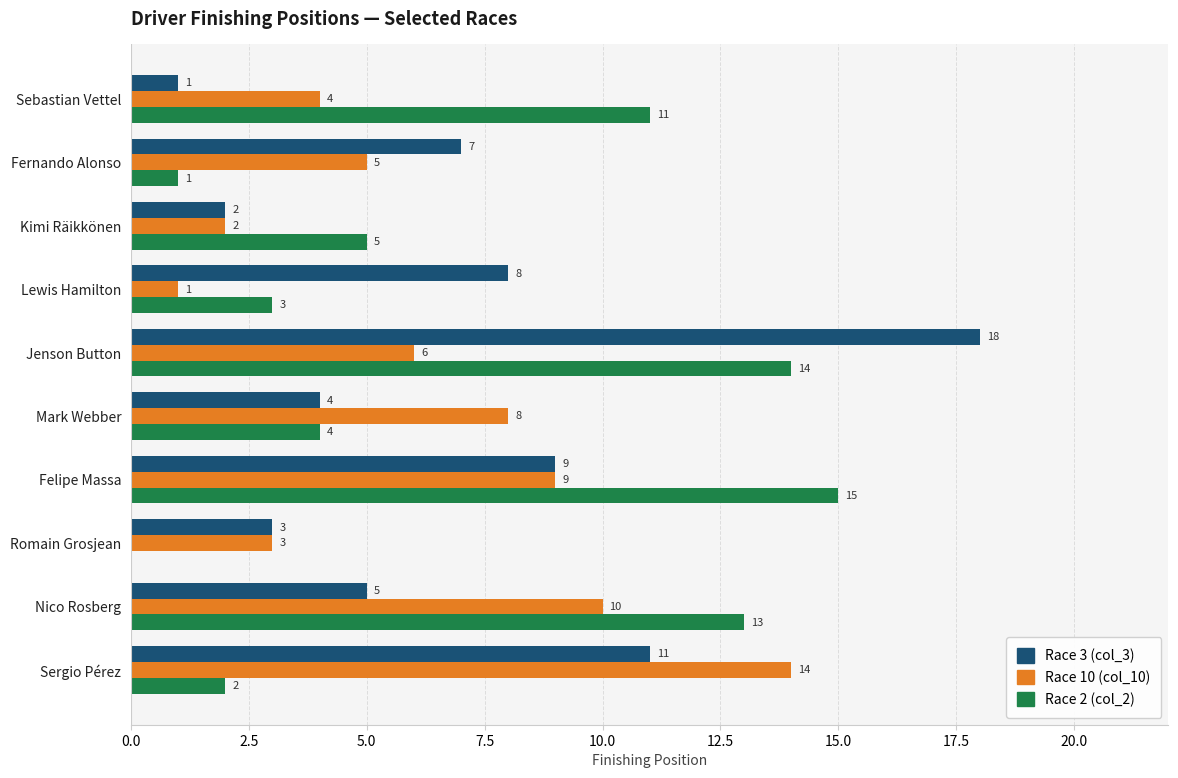

What is the sum of all Race 10 (col_10) values?

62